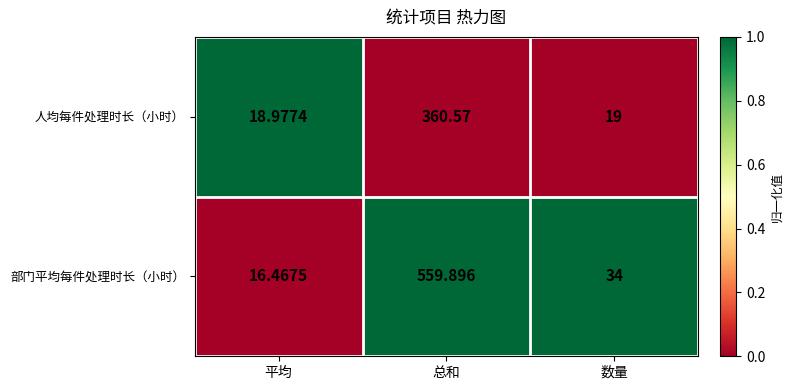

Which series has the largest total across all categories?

部门平均每件处理时长（小时）